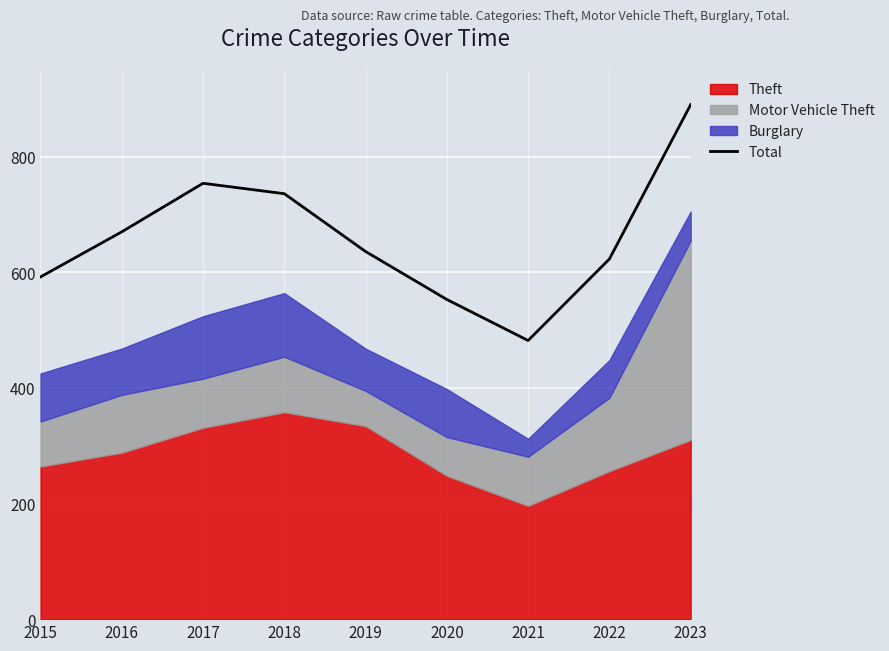

What is the average value?

660